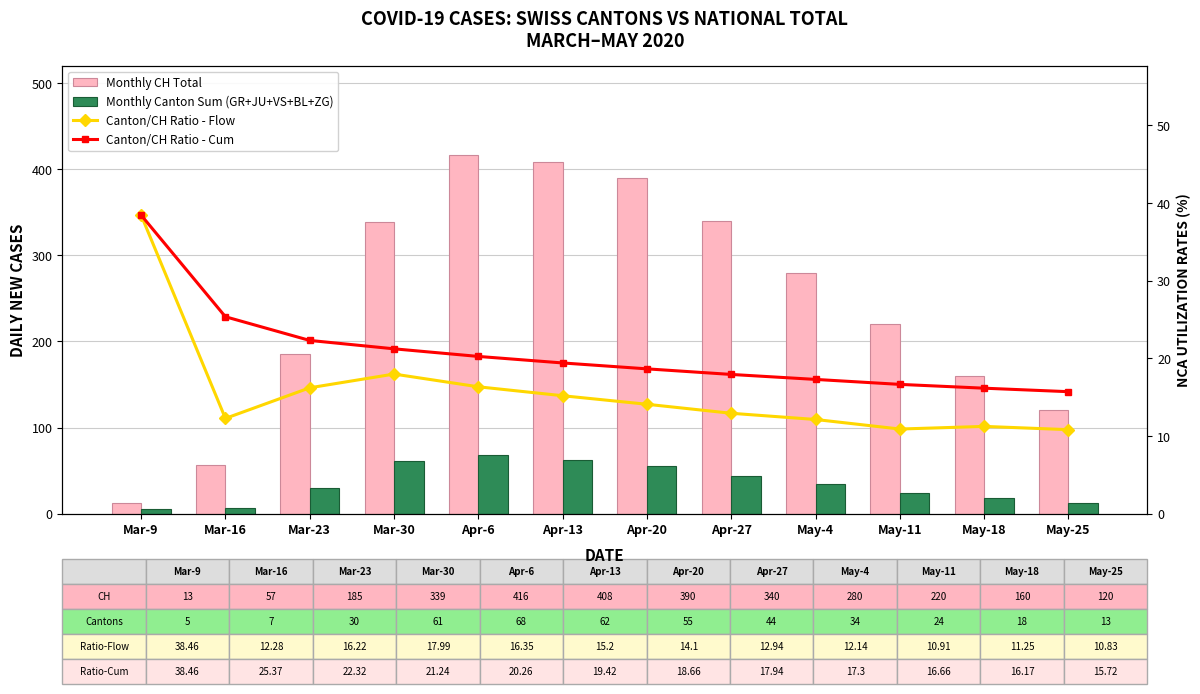

Which label corresponds to the largest value in the chart?

Apr-6